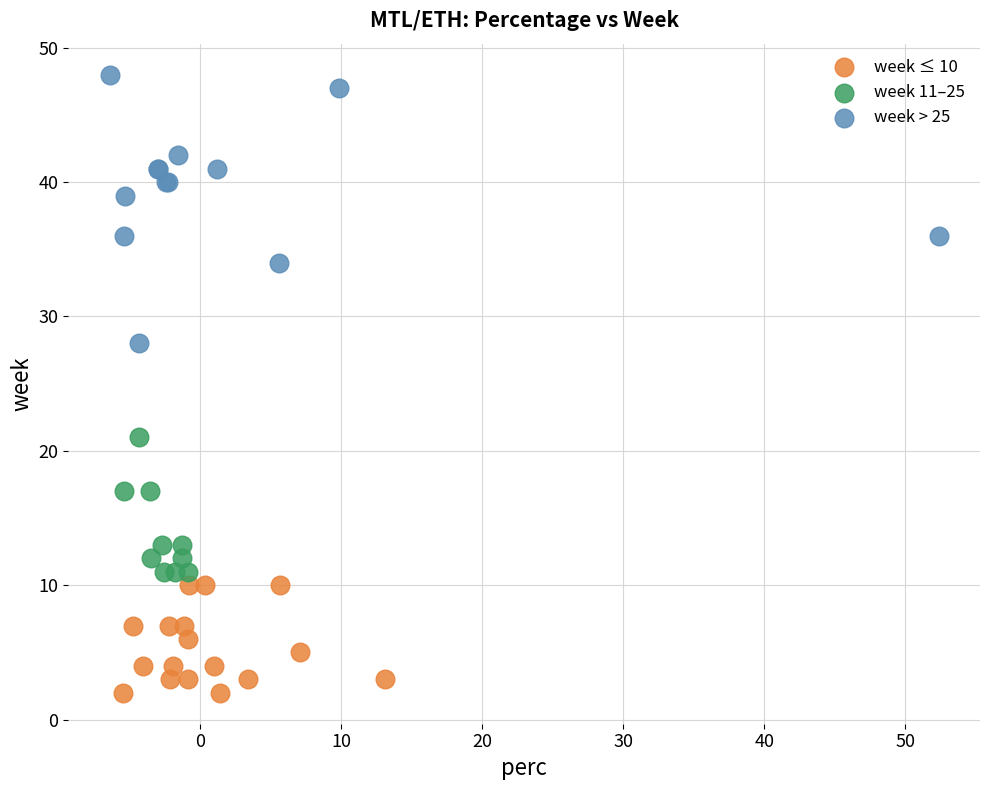

Which series contains the lowest Y value?

week ≤ 10